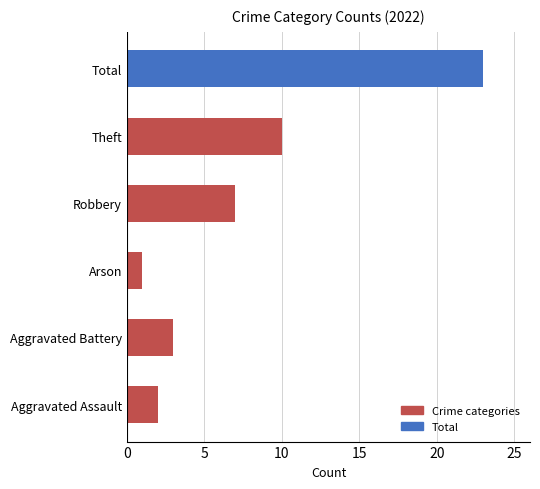

Where is the data nearest to the value 12?

Theft